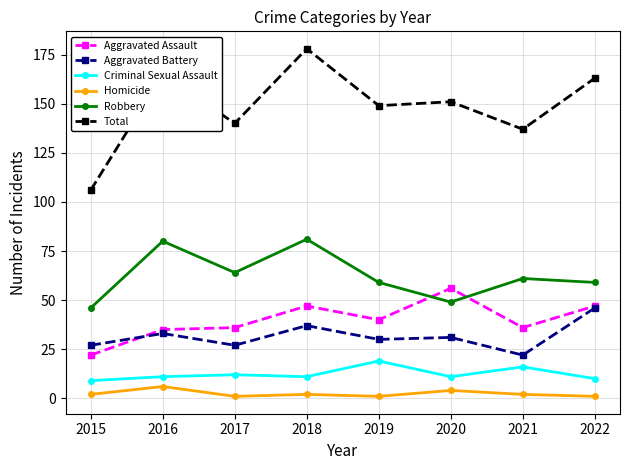

True or false: Robbery has a value of 13 at 2015.

False